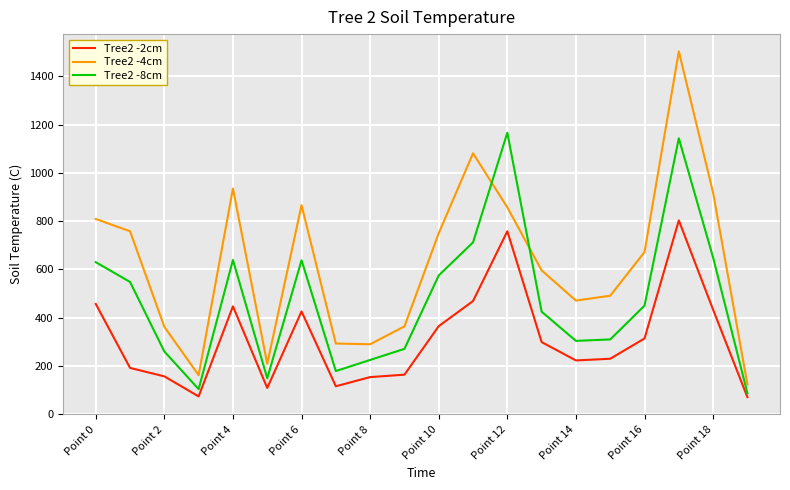

What is the difference between the maximum and minimum values in the Tree2 -4cm series?

1379